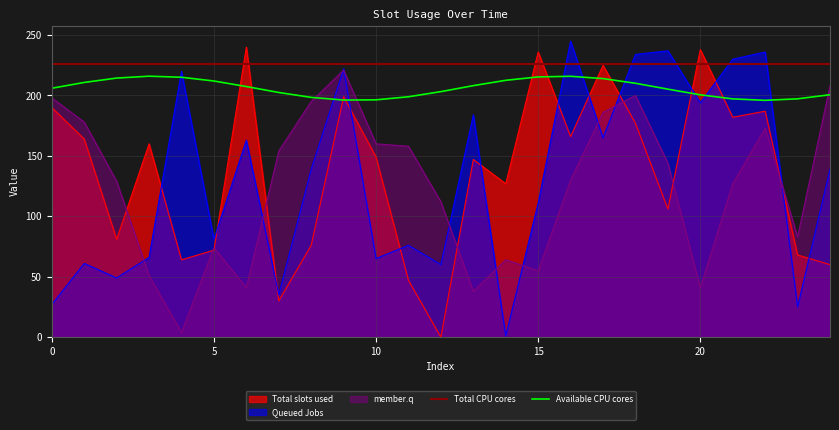

After their last crossing, which series has the higher values: Total slots used or Queued Jobs?

Queued Jobs